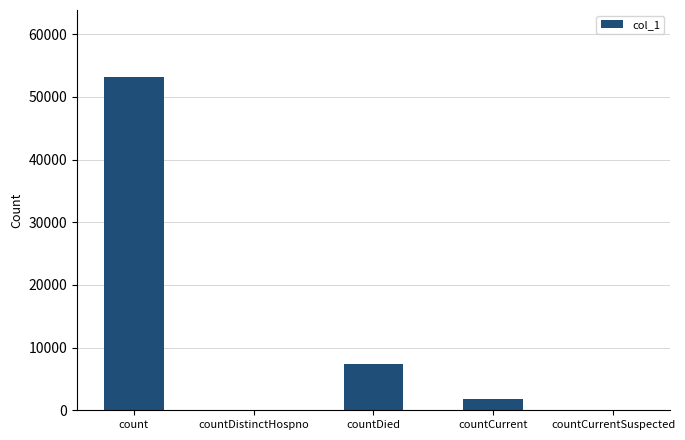

What is the sum of all values?

62359